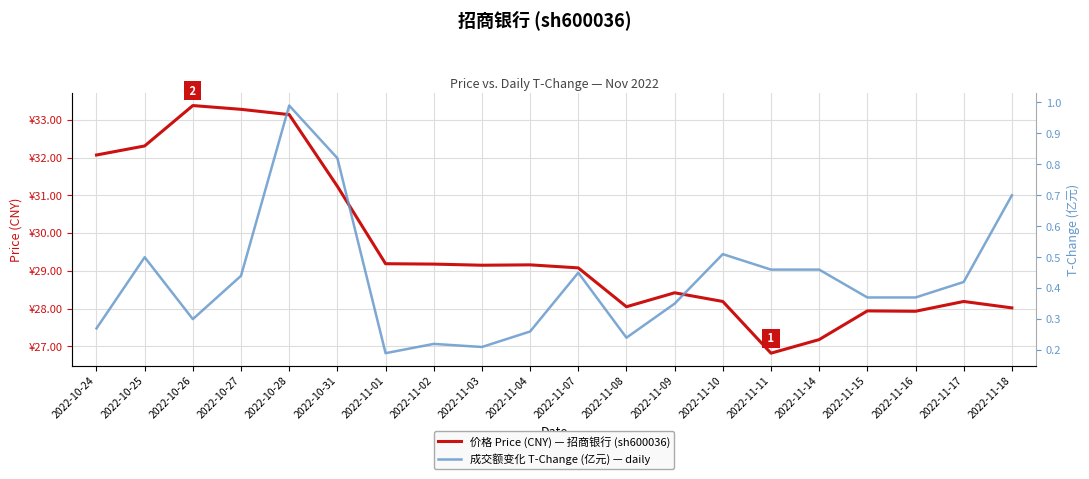

What is the difference between the maximum and minimum values in the 价格 Price (CNY) — 招商银行 (sh600036) series?

6.6